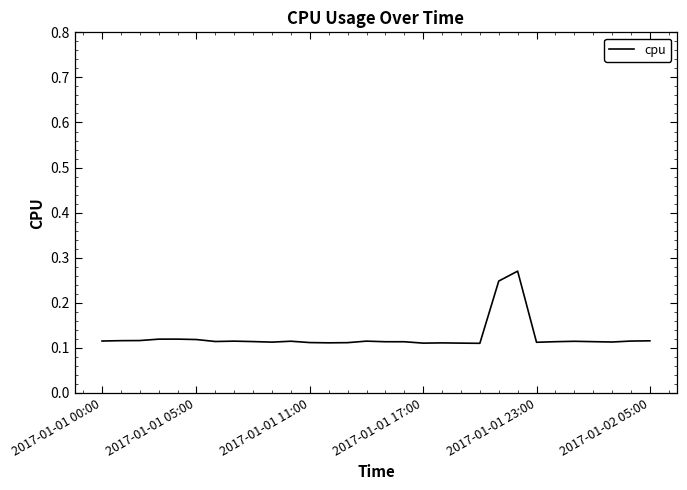

How many lines are shown in the chart?

1